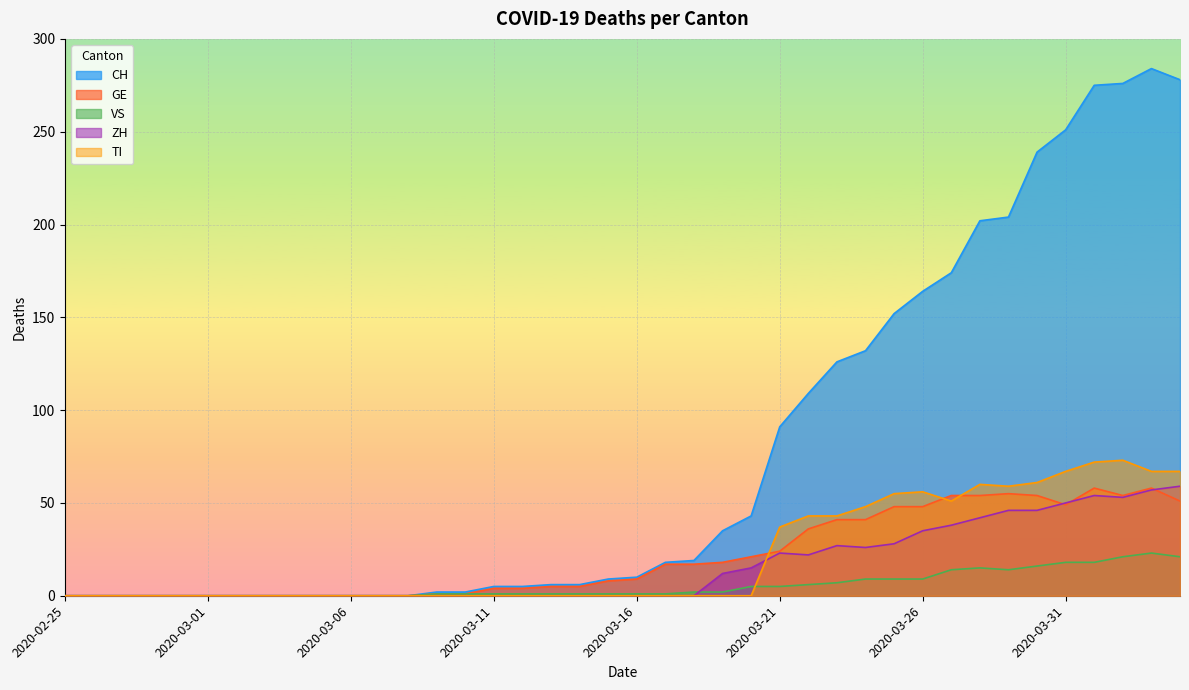

Is it true that ZH equals 14 at 2020-03-25?

False